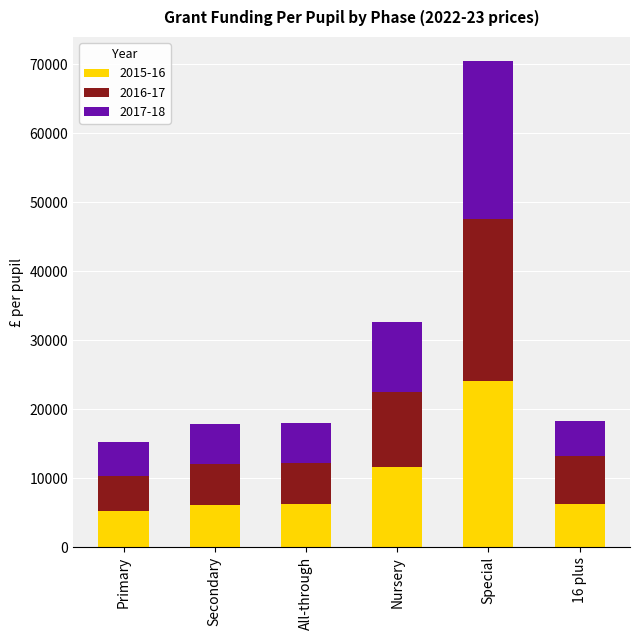

What is the difference between the maximum and minimum values in the 2015-16 series?

18884.9